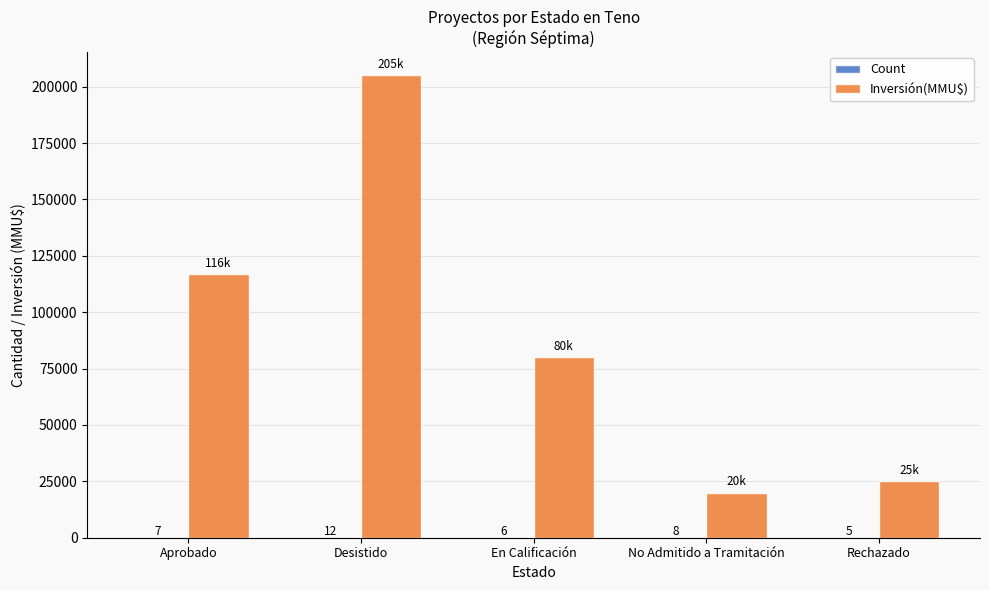

Which series changed the most between Aprobado and En Calificación?

Inversión(MMU$)